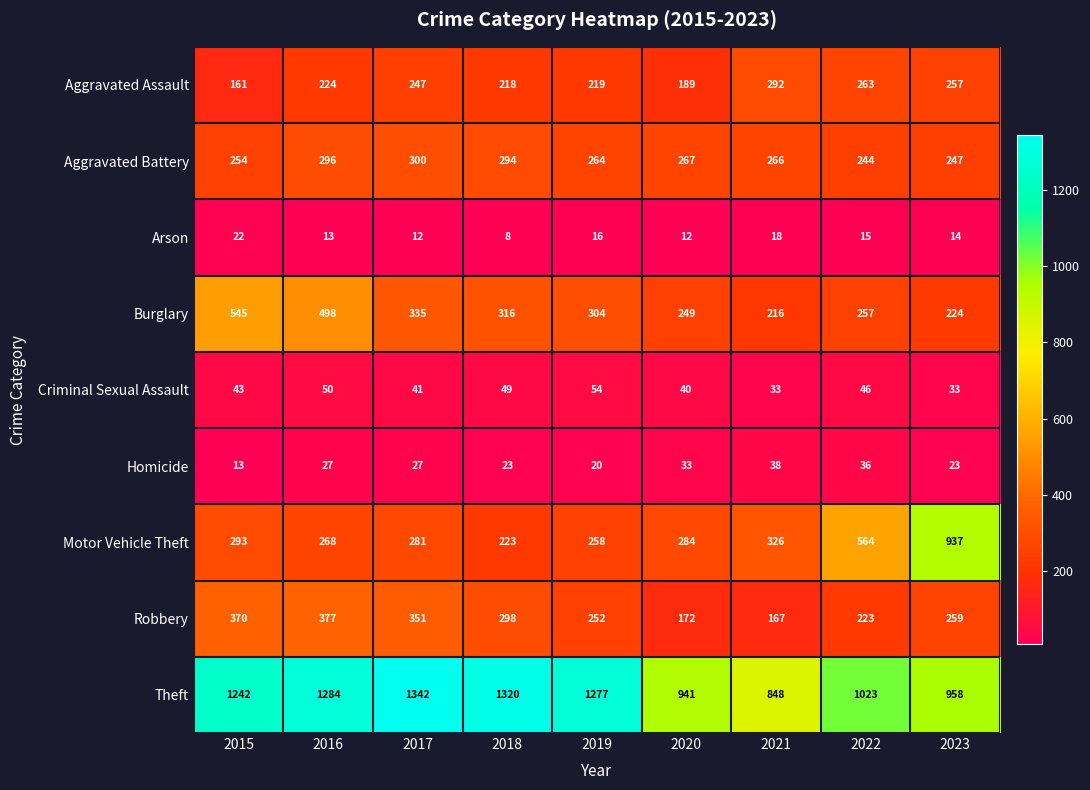

True or false: Arson has a value of 8 at 2018.

True